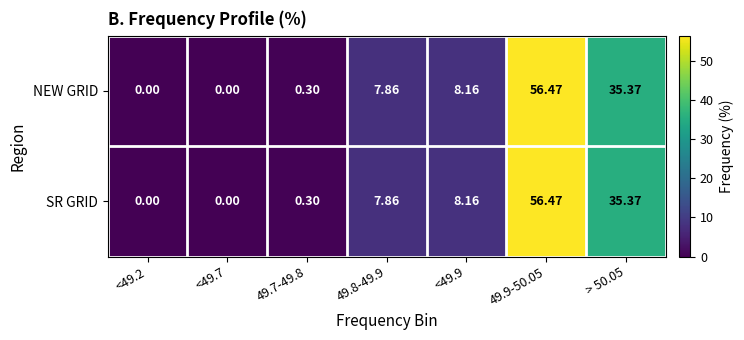

At which category does the chart reach its peak across all series?

49.9-50.05